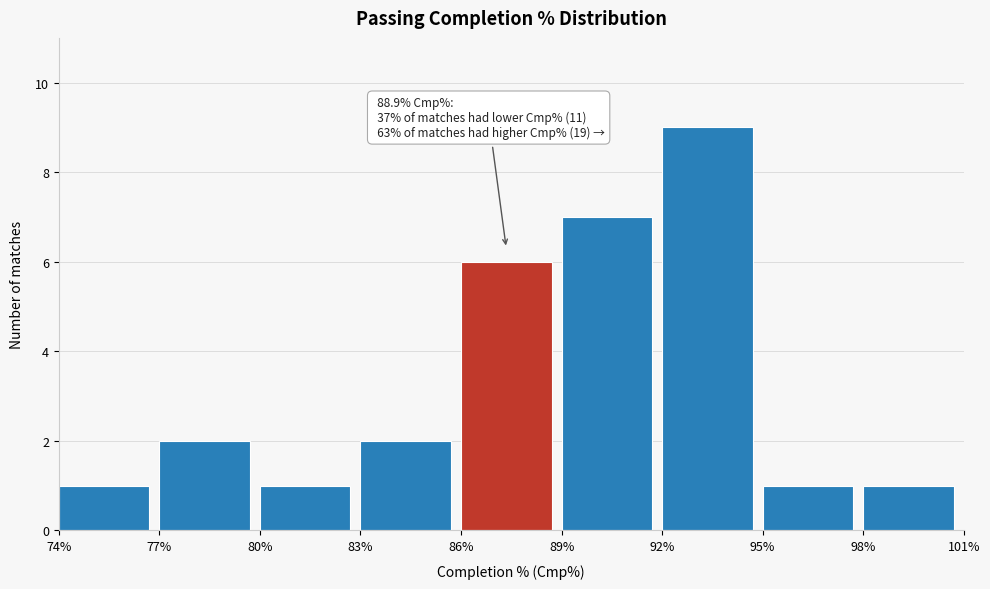

Which range on the x-axis has the tallest bar?

92% to 95%